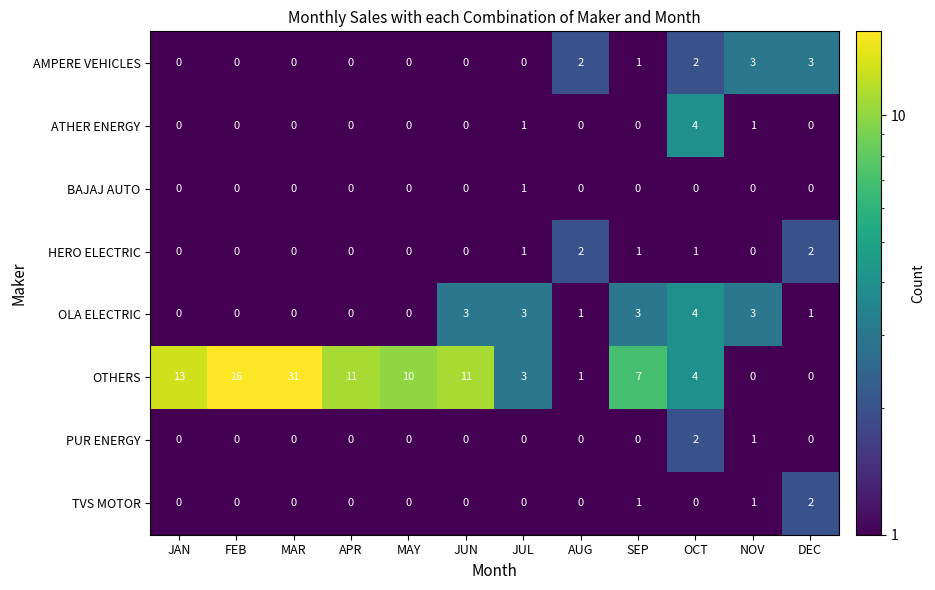

What is the total value across all series at OCT?

17